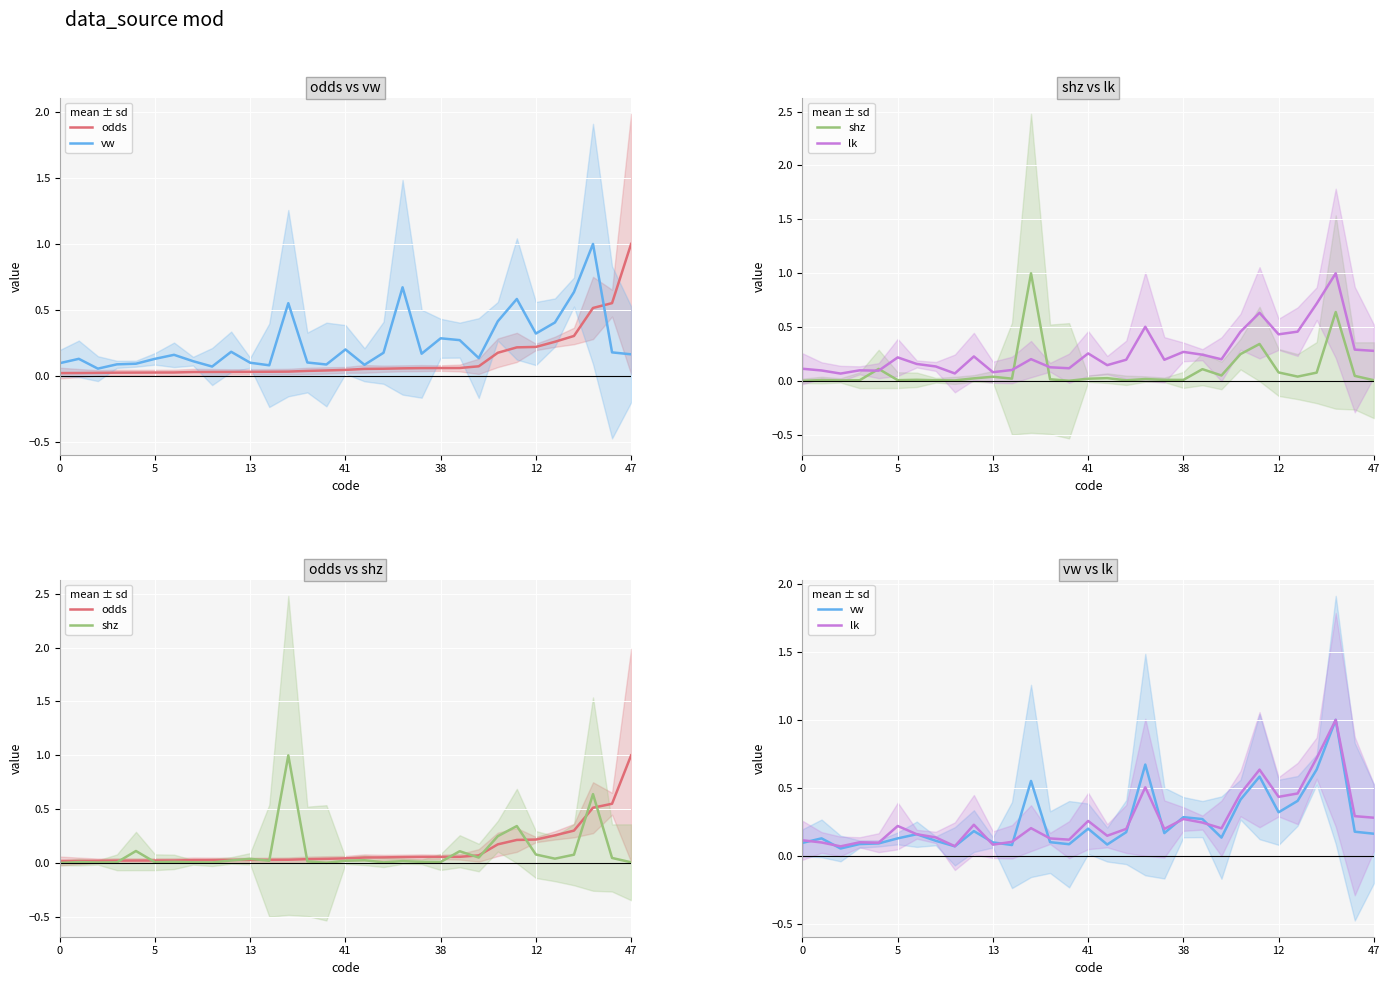

Between 8 and 10, which series saw the biggest shift?

shz